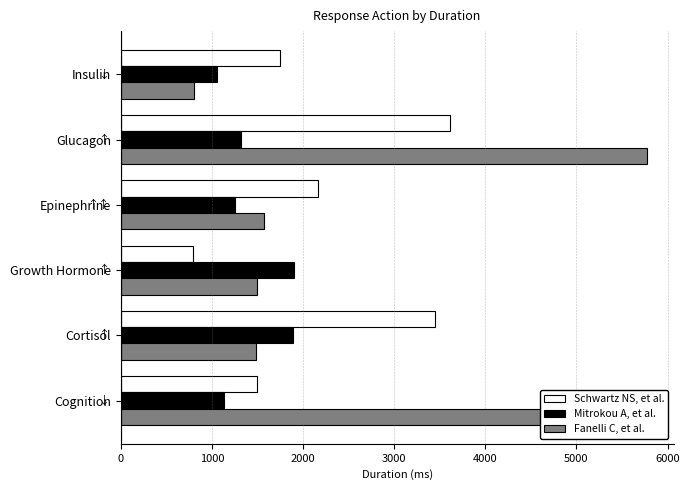

What is the average value of the Fanelli C, et al. series?

2735.7